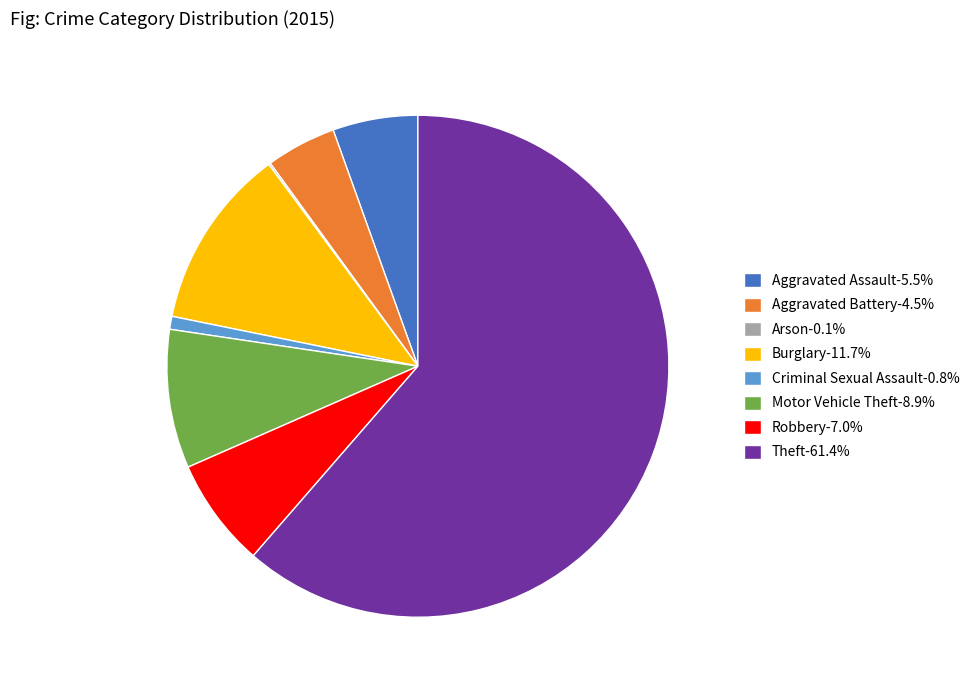

What is the majority slice?

Theft